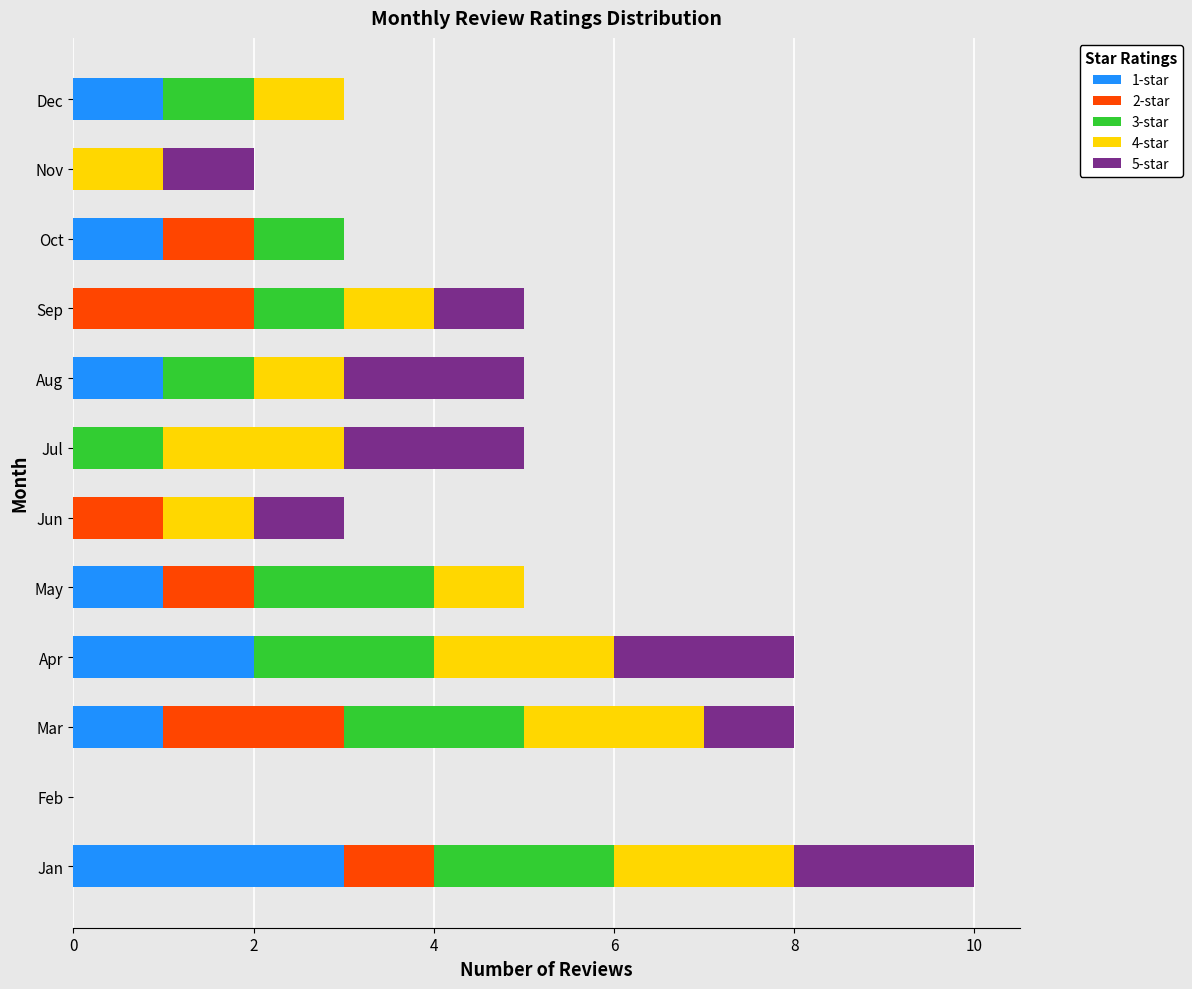

Is it true that 1-star equals 0 at Feb?

True